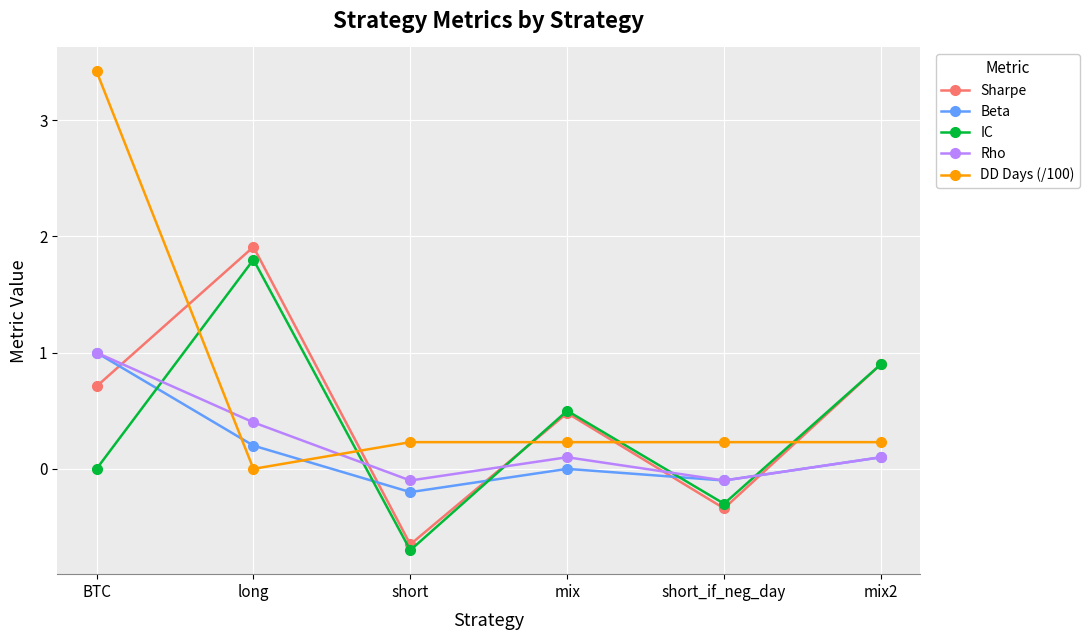

What is the sum of the Sharpe values at BTC and short?

0.1